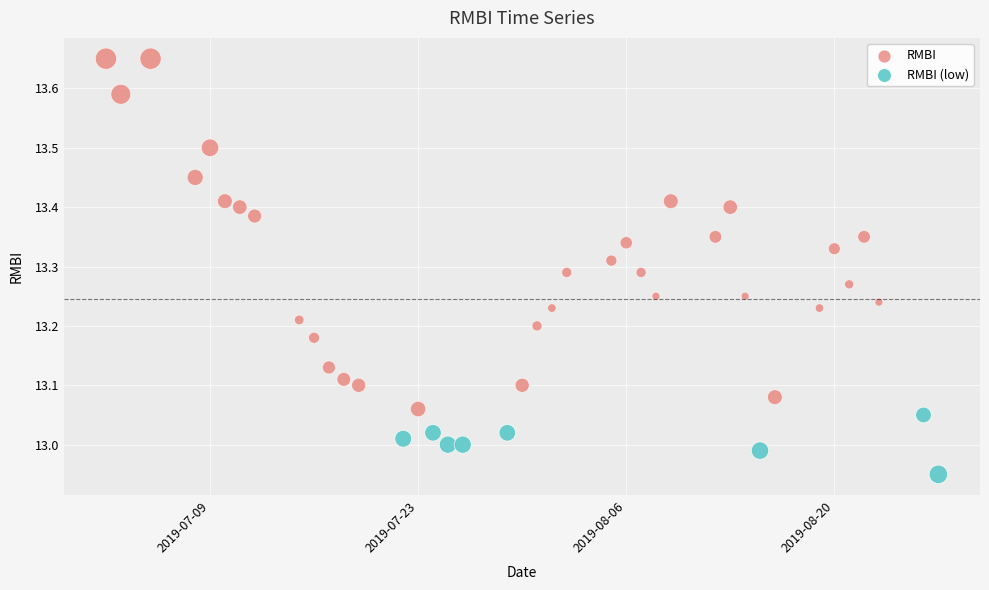

Which series reaches the minimum Y coordinate?

RMBI (low)